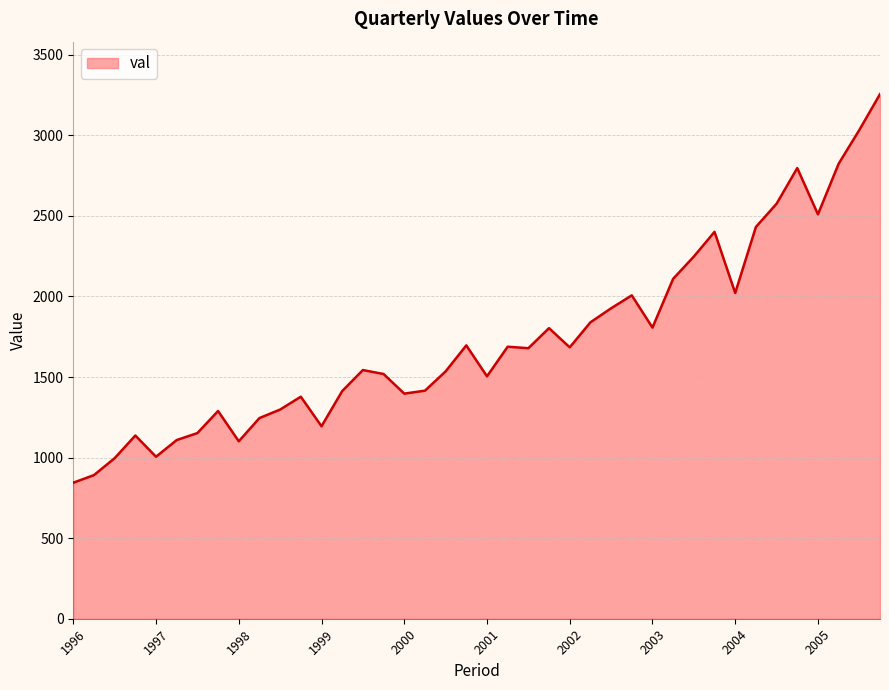

What is the average value?

1732.4